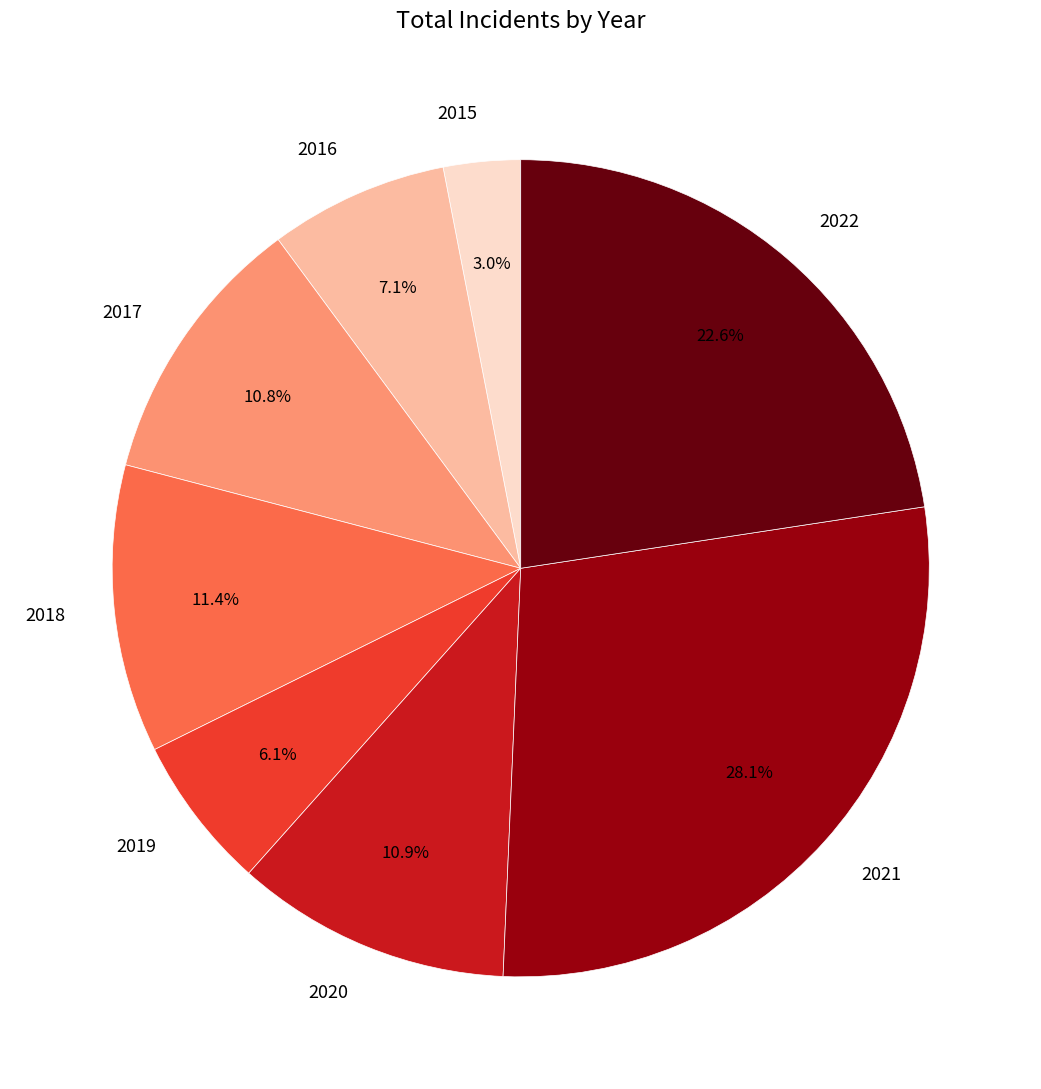

Approximately how many times larger is the value at 2022 compared to 2018?

2.0